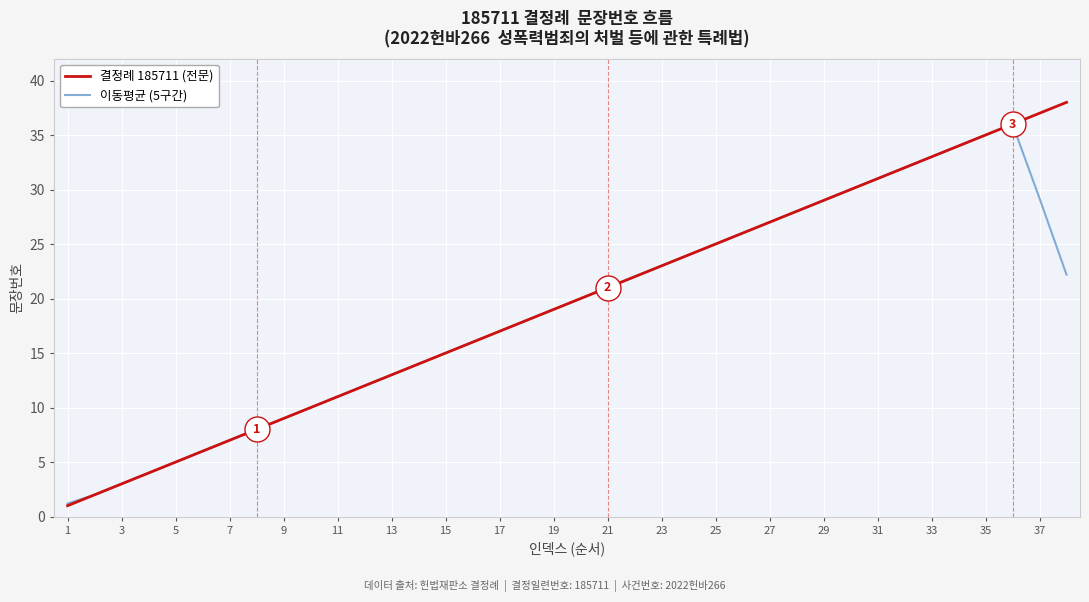

What is the maximum value for 이동평균 (5구간)?

36.0